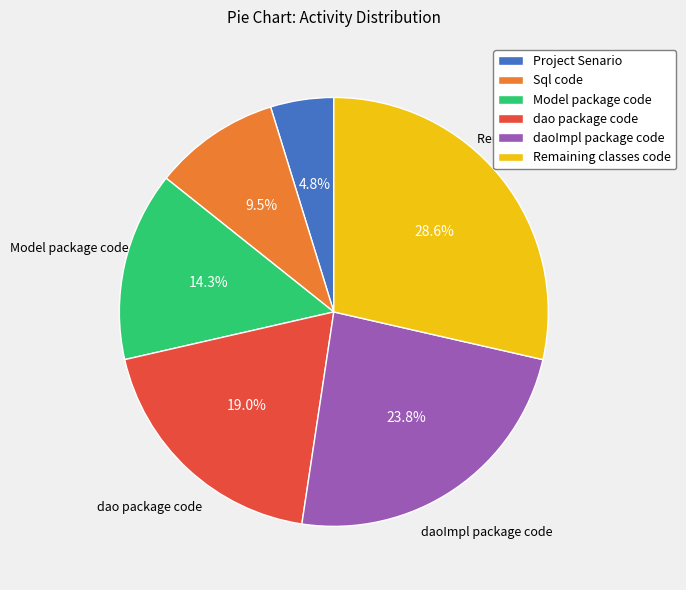

To the nearest percent, what portion does dao package code represent?

19%